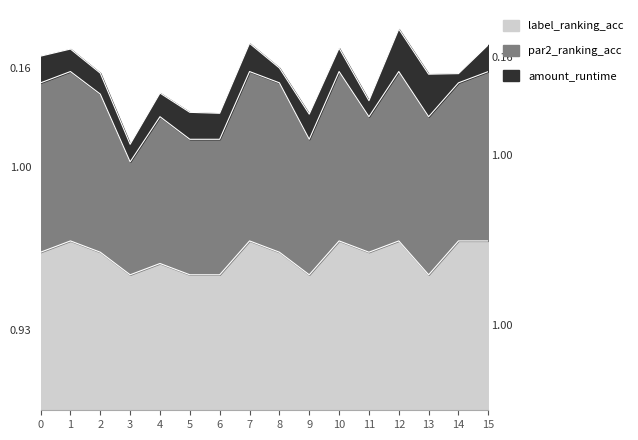

The par2_ranking_acc series shows 1.3 at 13. True or false?

False